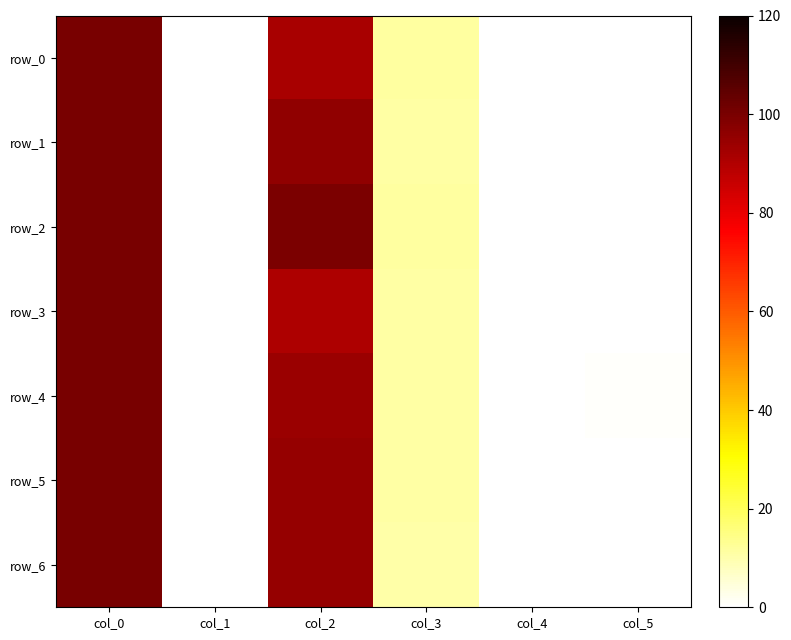

Which series has the largest total across all categories?

row_2